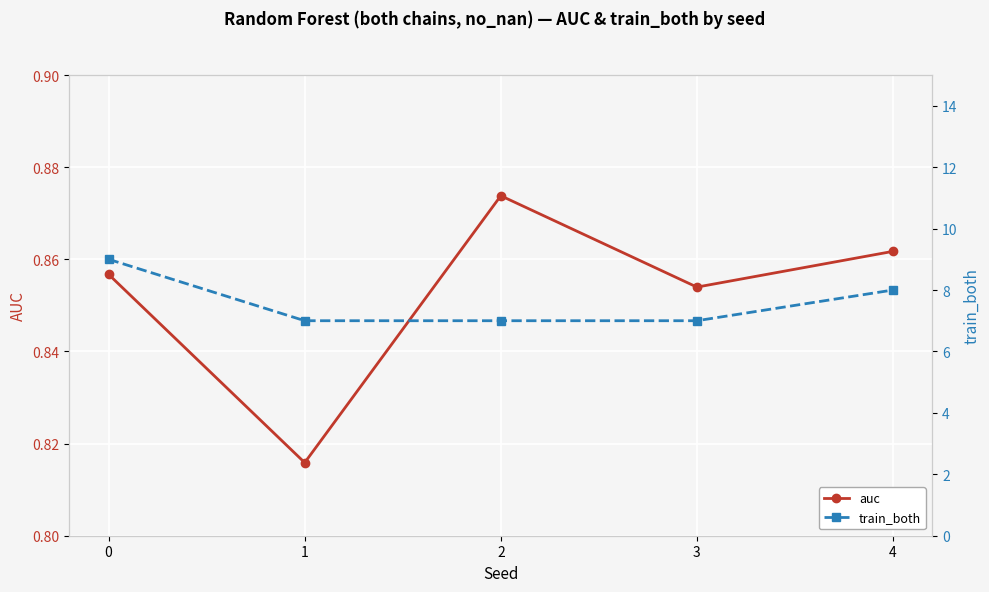

How many categories are shown in the chart?

5